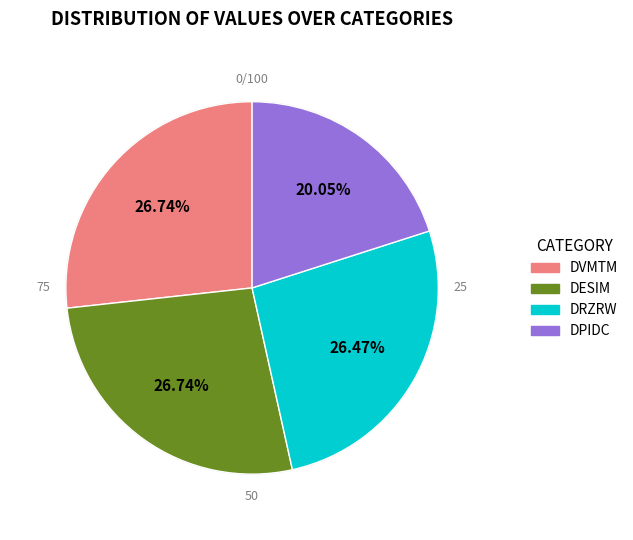

What is the smallest slice in the pie chart?

DPIDC